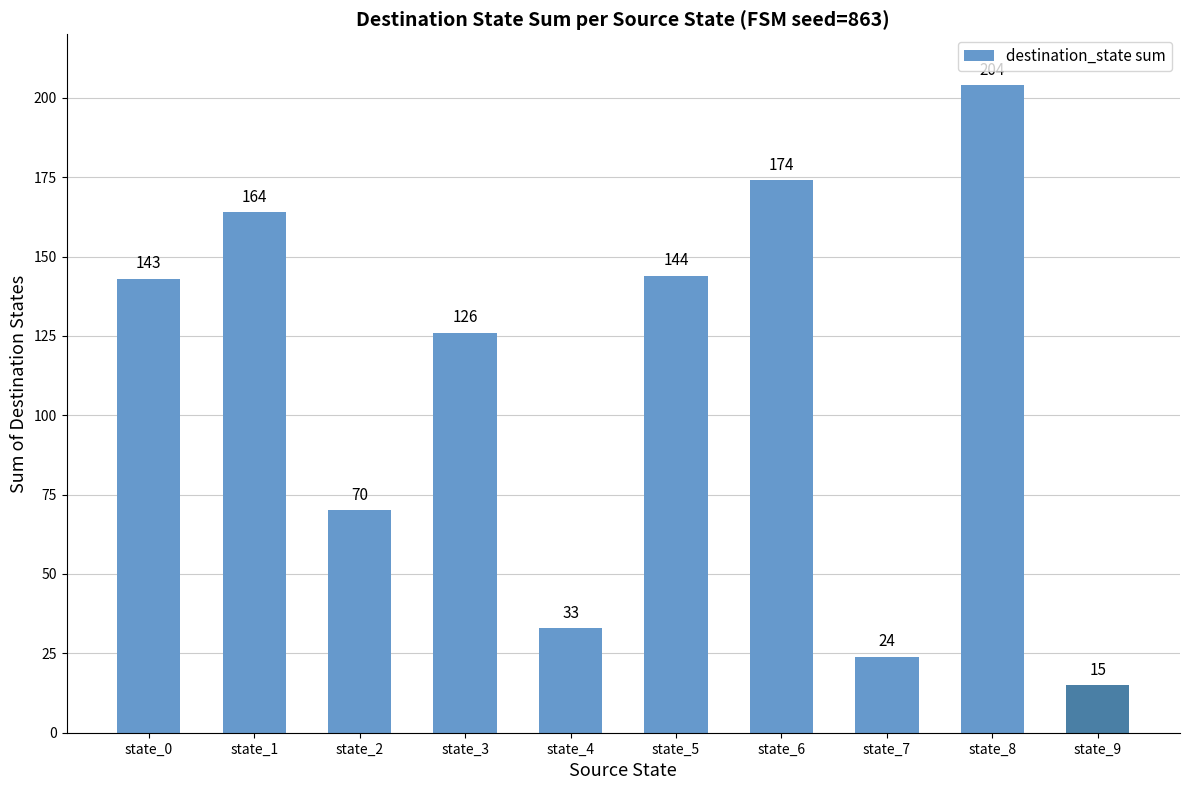

Rank the categories by value from lowest to highest.

state_9, state_7, state_4, state_2, state_3, state_0, state_5, state_1, state_6, state_8